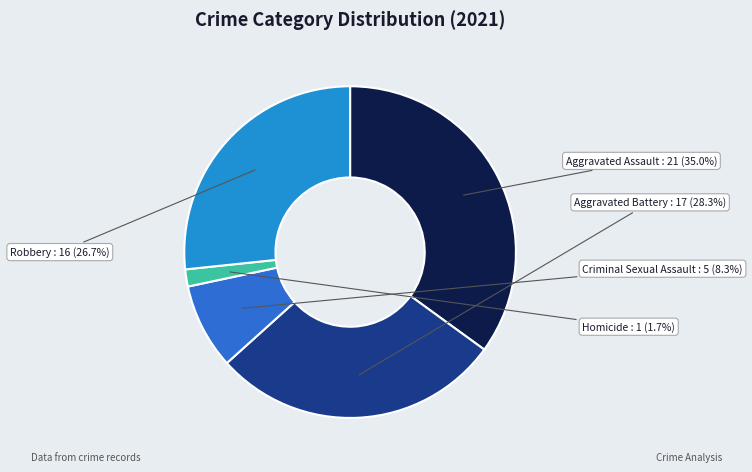

To the nearest percent, what is the average slice percentage?

20%